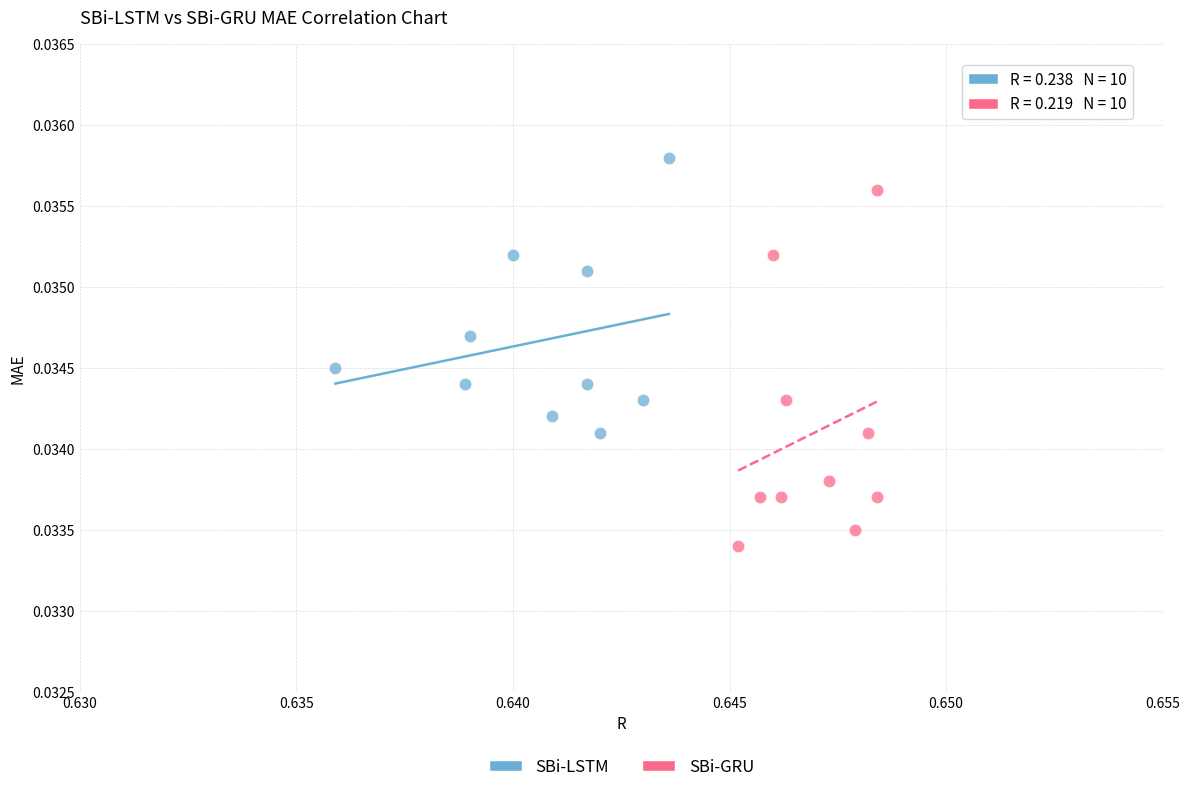

Which series contains the lowest Y value?

SBi-GRU